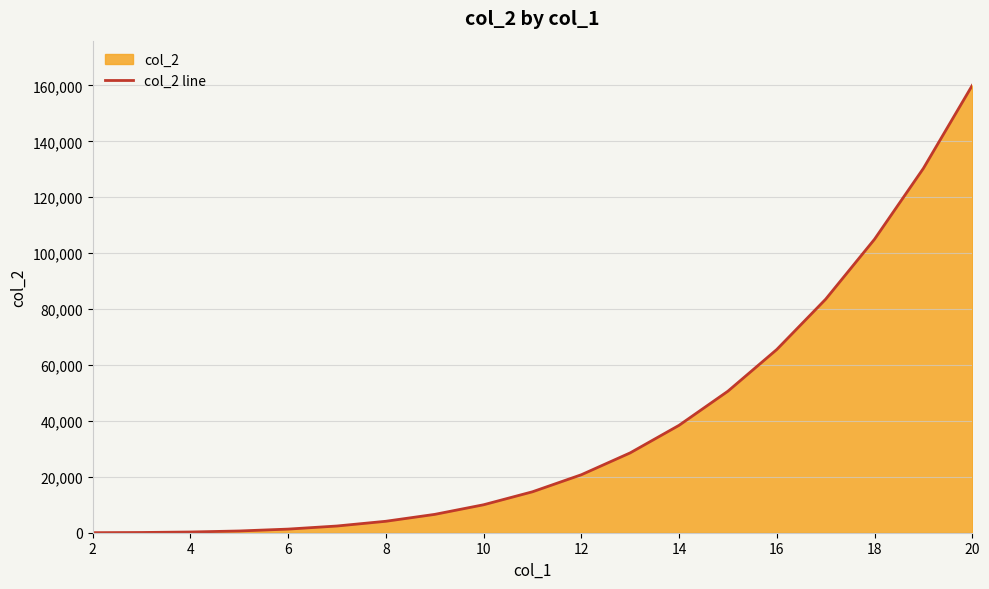

What is the greatest value displayed?

160000